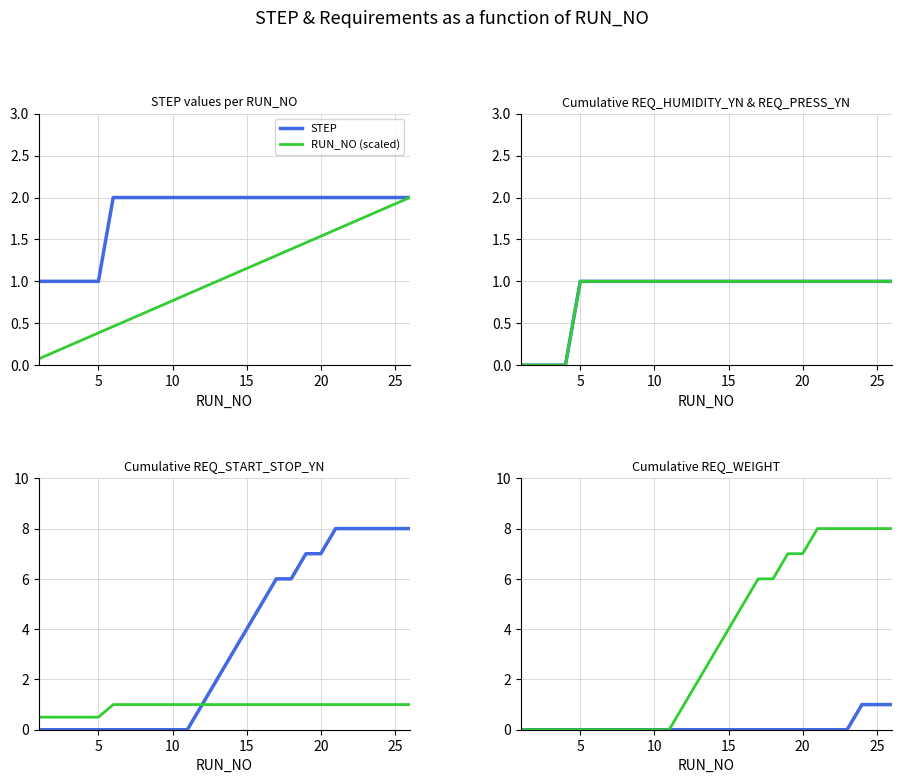

The STEP series shows 1.8 at 5. True or false?

False